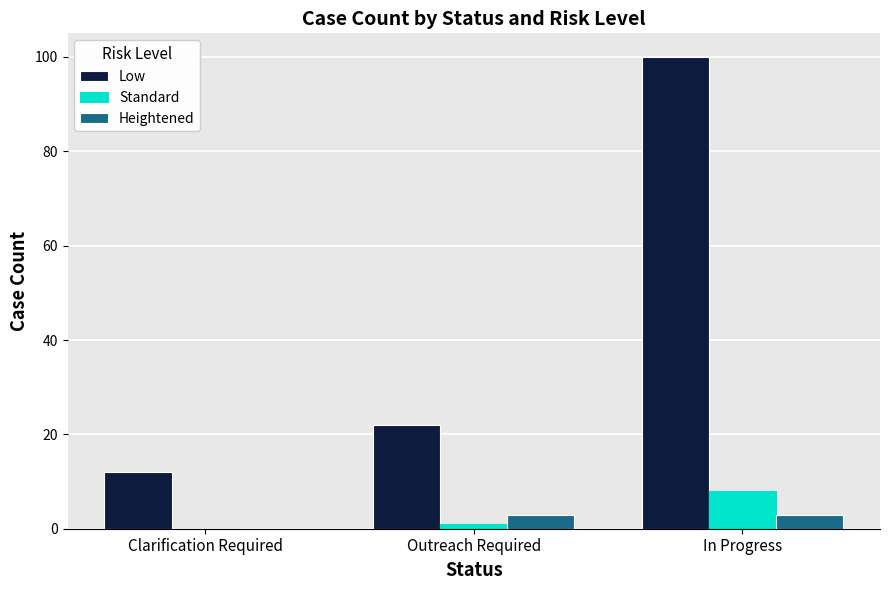

True or false: Low has a value of 12 at Clarification Required.

True